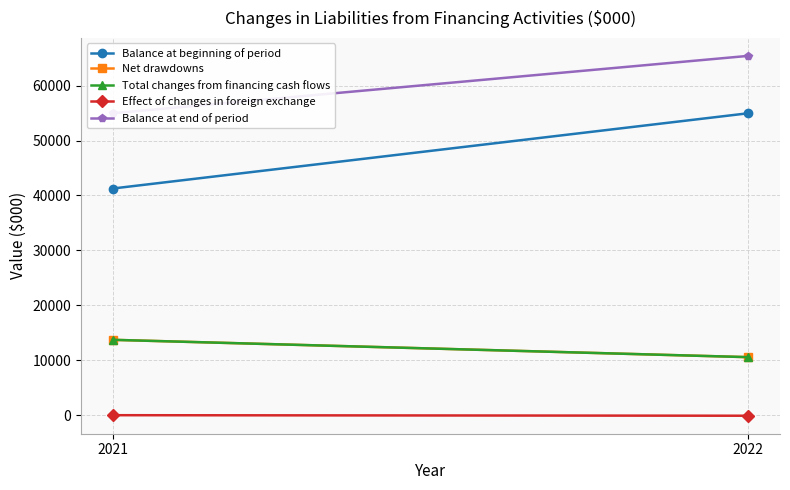

How many lines are shown in the chart?

5